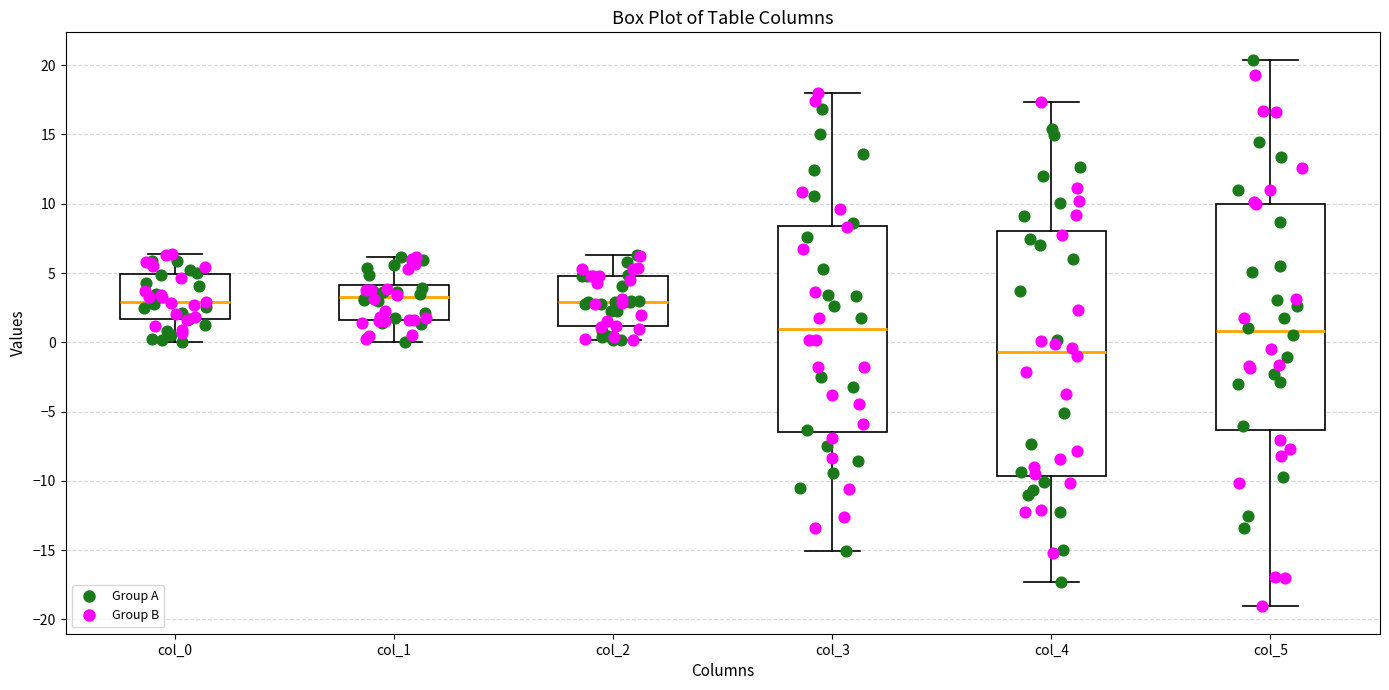

Where is the lower edge of the box for col_0 on the y-axis? The values are not printed on the chart, so give them approximately, as read against the axis.

1.5